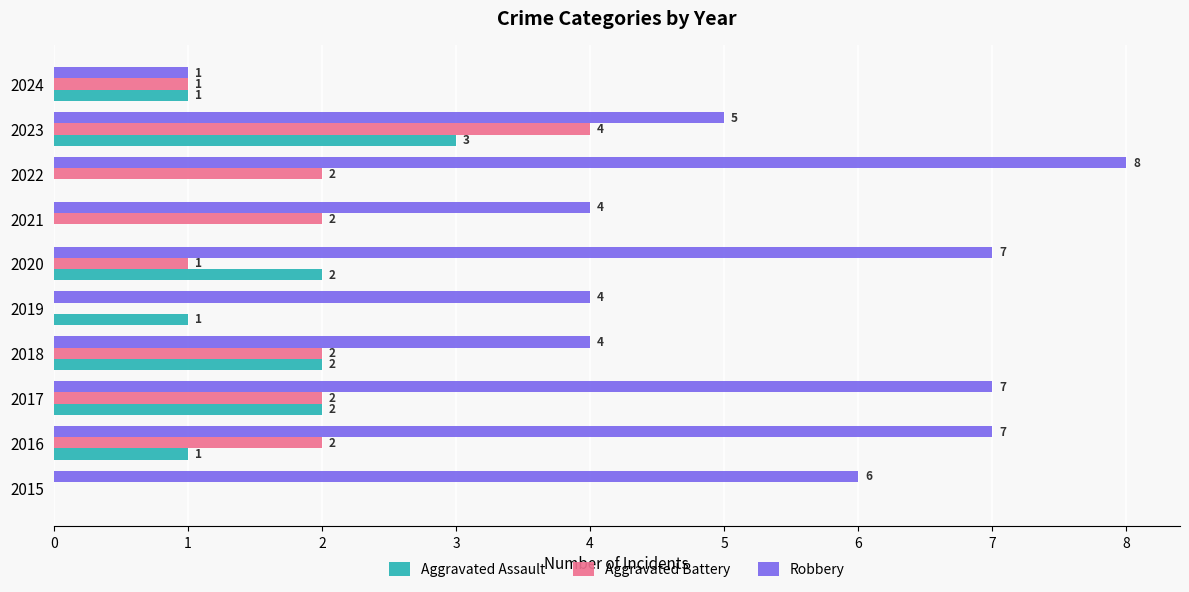

Is the value of Robbery at 2015 greater than the value of Aggravated Battery at 2019?

Yes